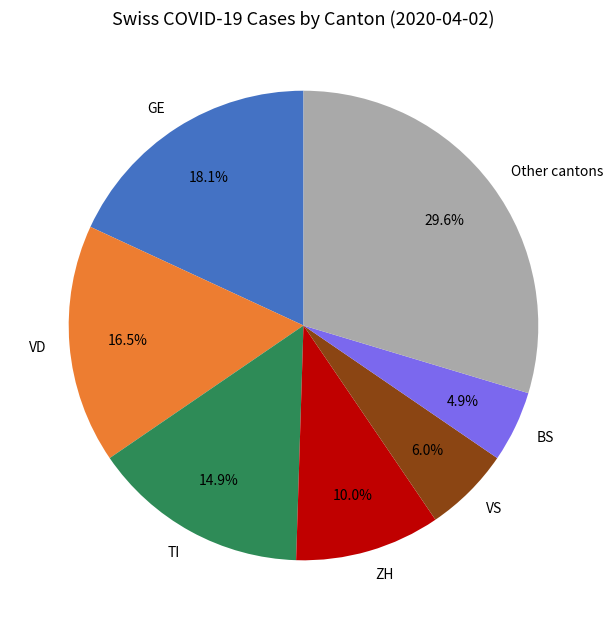

What is the smallest slice in the pie chart?

BS